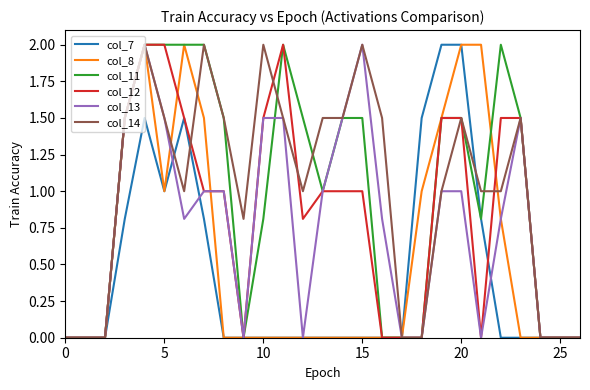

What is the maximum value for col_12?

2.0